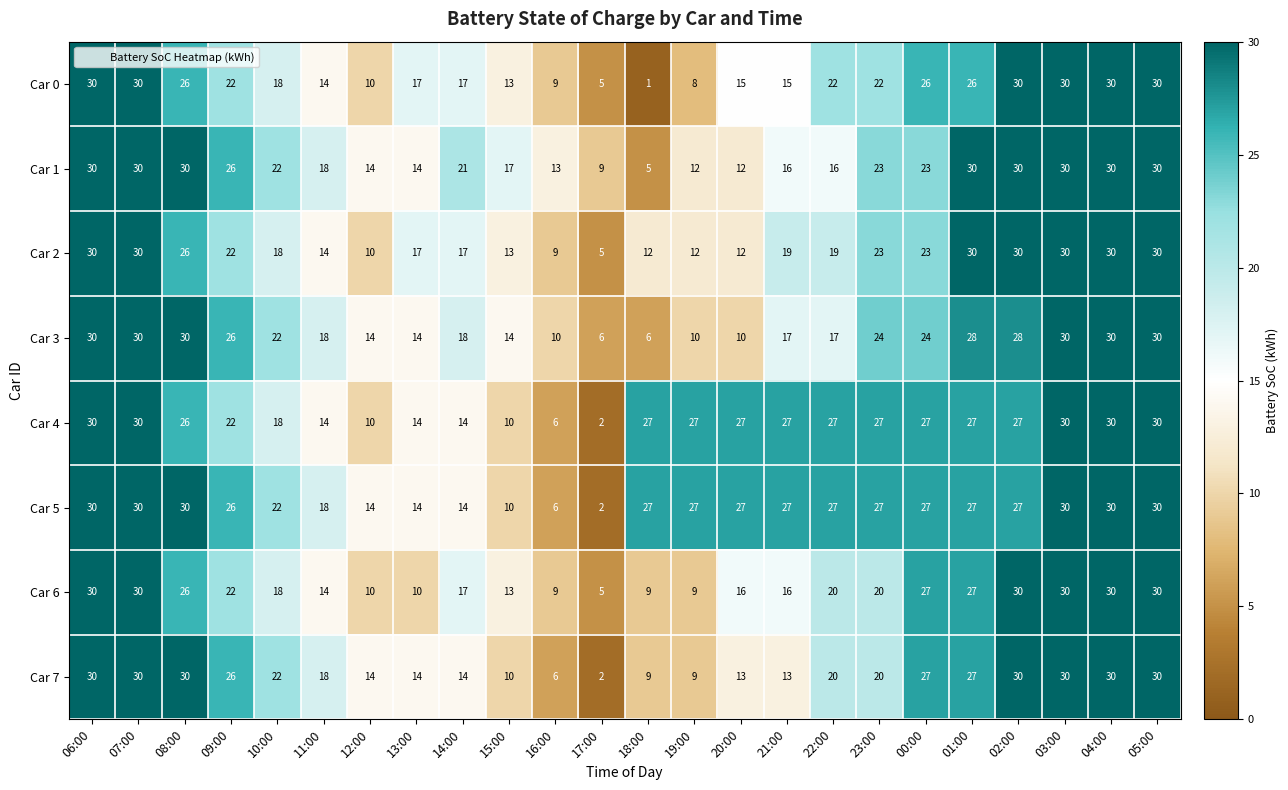

How many values in the Car 1 series are below 22?

12